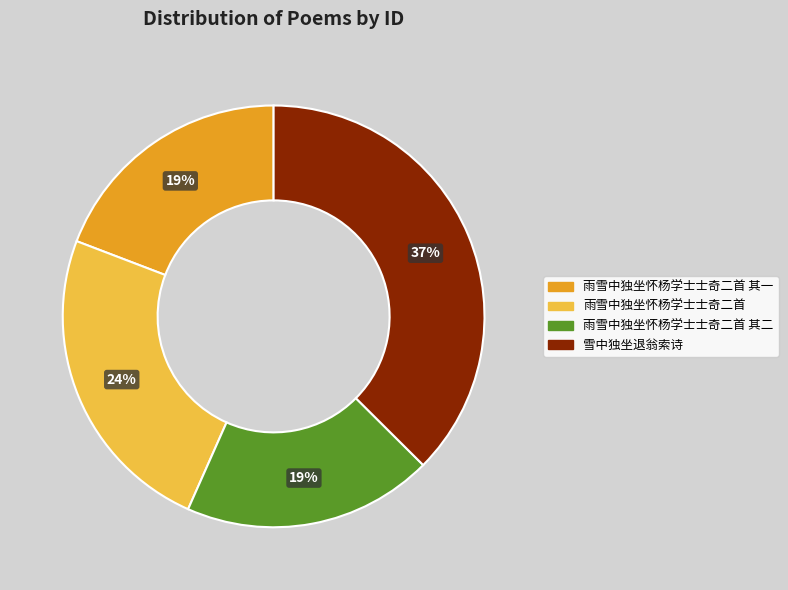

Is there a majority slice in this chart?

No